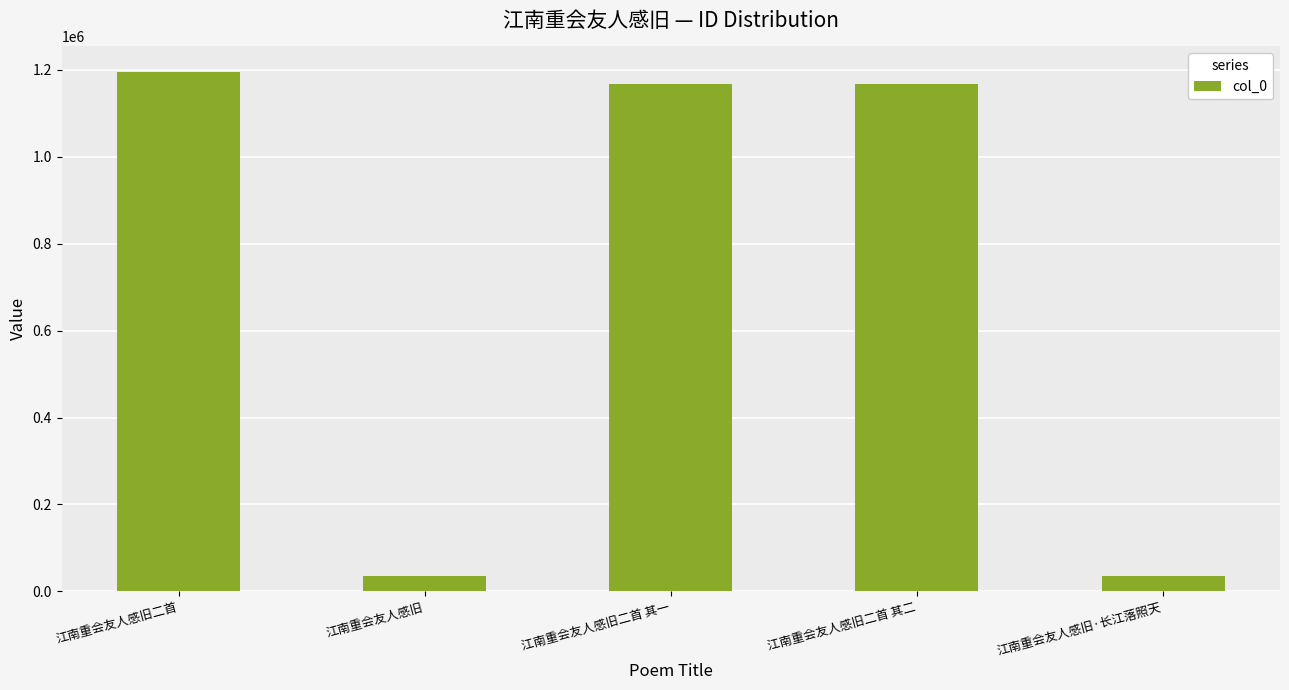

What value does the data have at 江南重会友人感旧二首 其二?

1167534